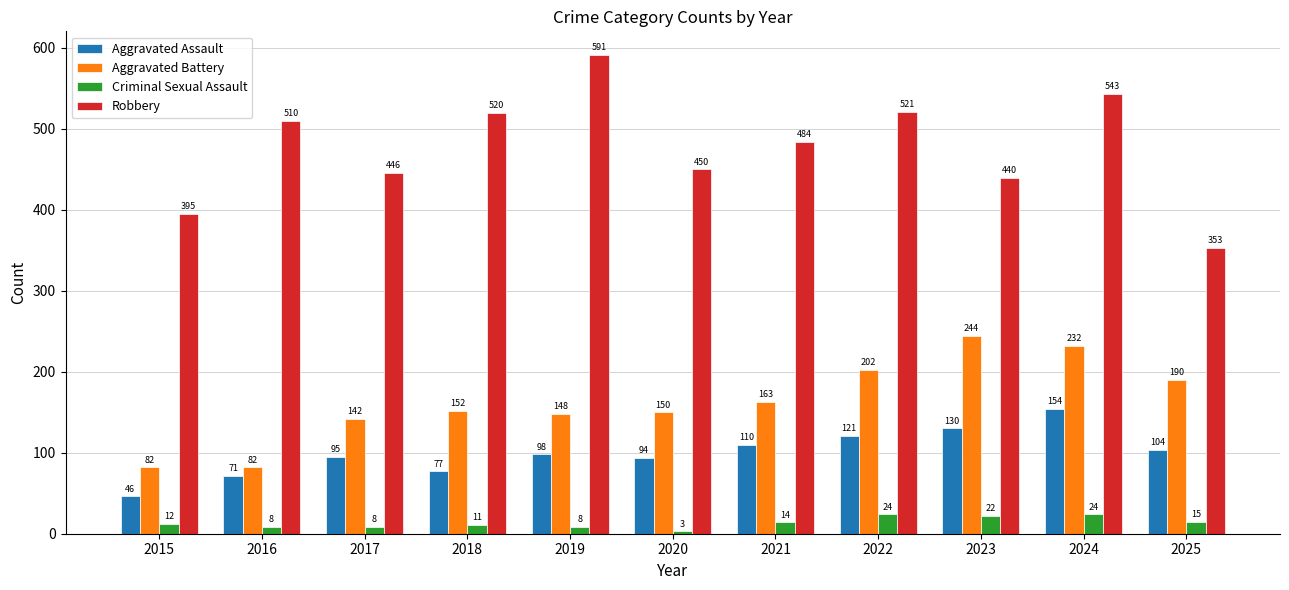

What is the difference between the second highest and minimum values in the Robbery series?

190